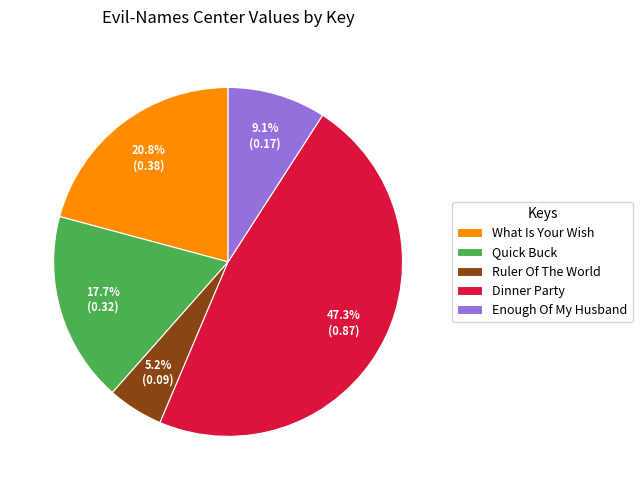

Which has a higher value, Ruler Of The World or Dinner Party?

Dinner Party